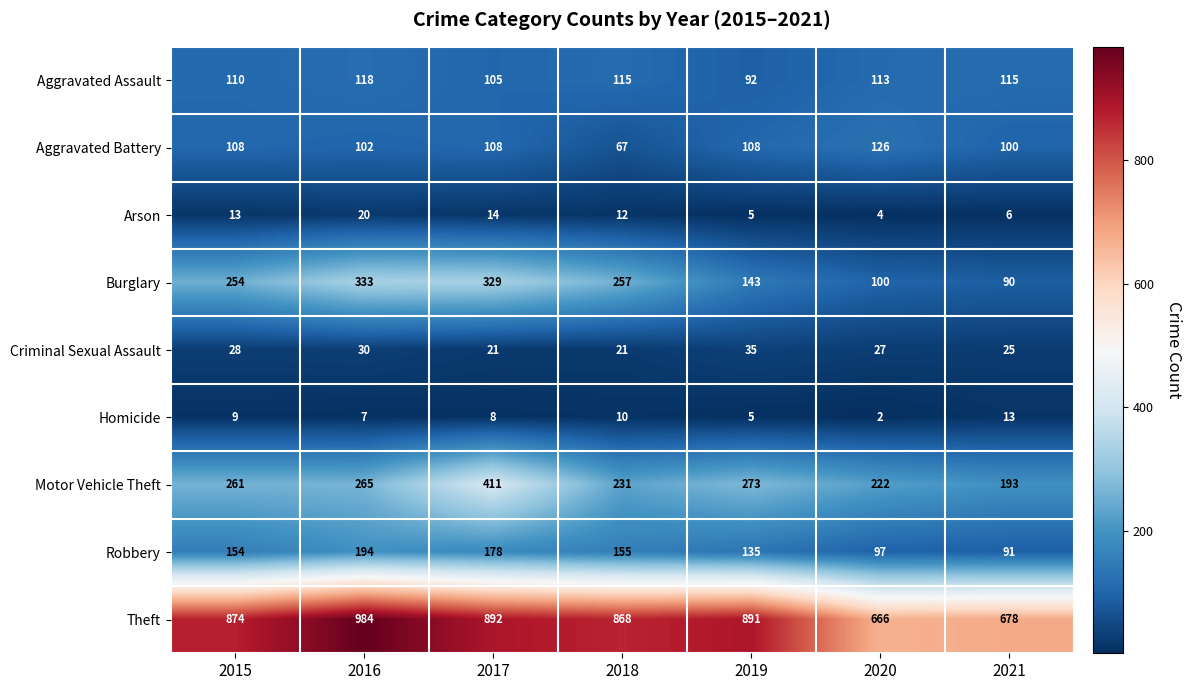

True or false: Aggravated Assault has a value of 113 at 2020.

True